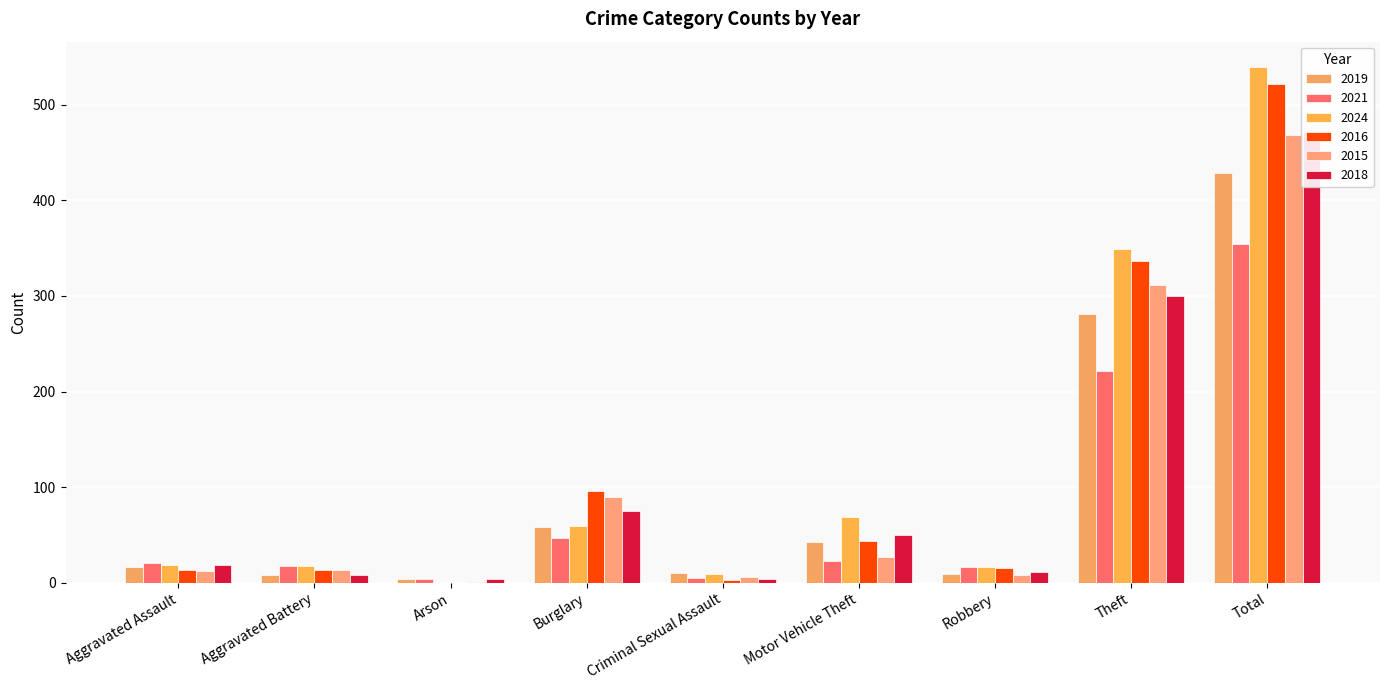

How many values in the 2024 series are below 19?

4